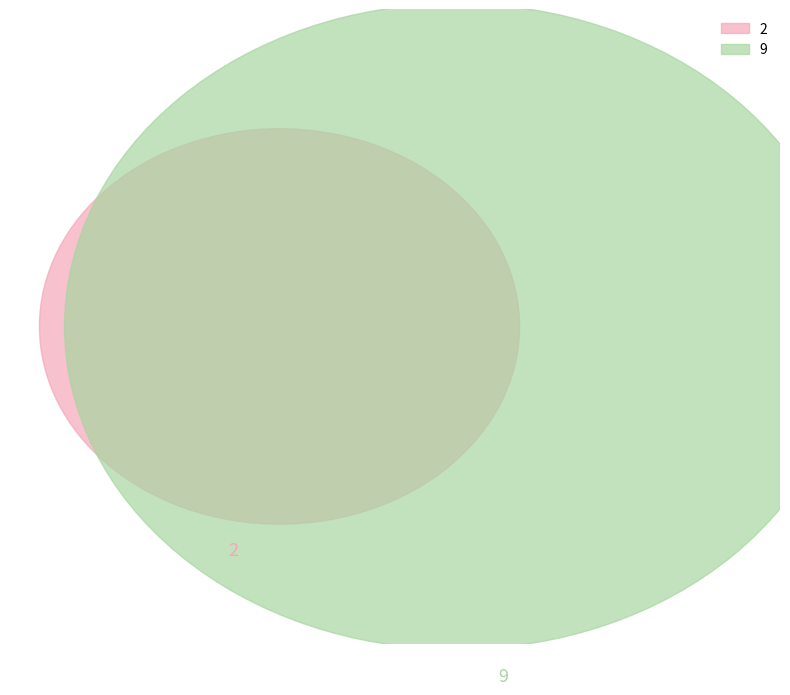

Do 9 and 2 together represent more than half of the pie?

Yes